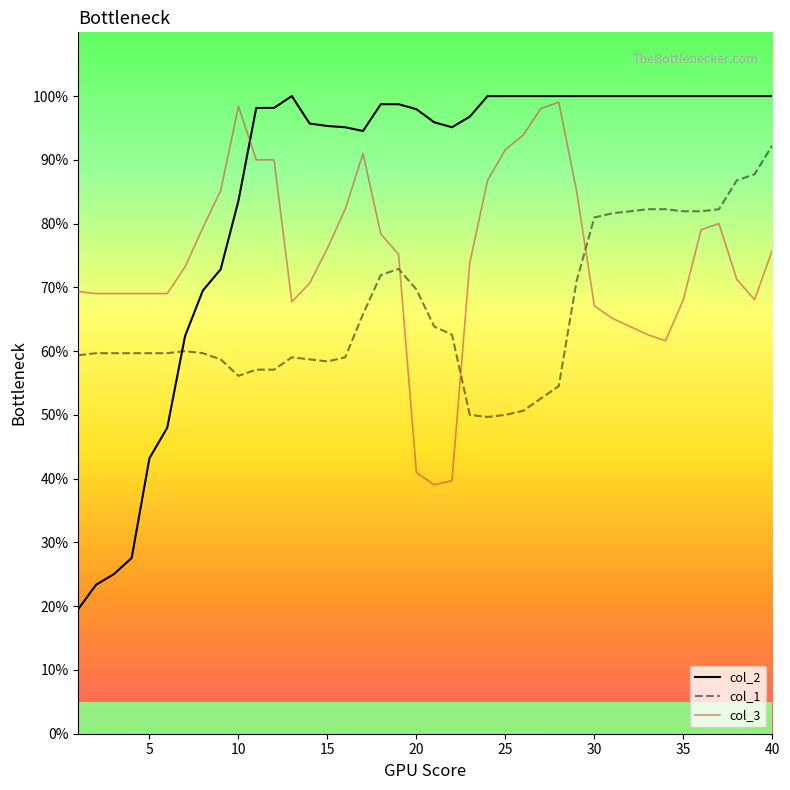

Which series has the widest spread of values?

col_2